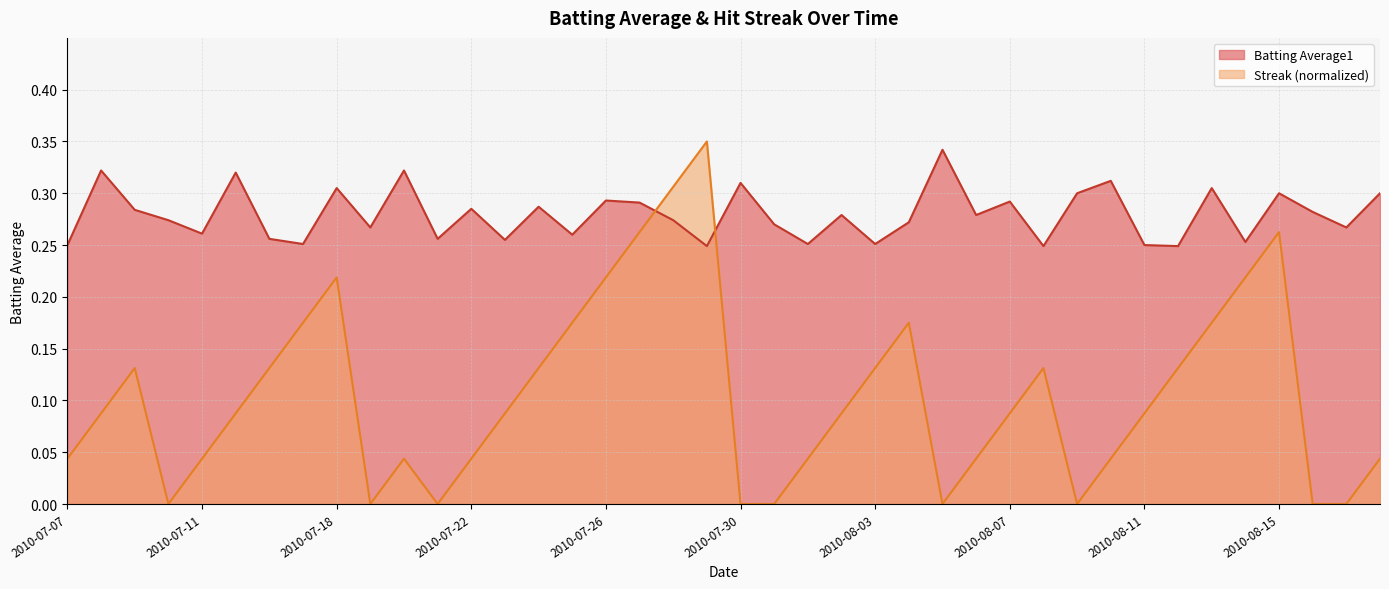

Where do Batting Average1 and Streak first cross each other?

2010-07-27 and 2010-07-28